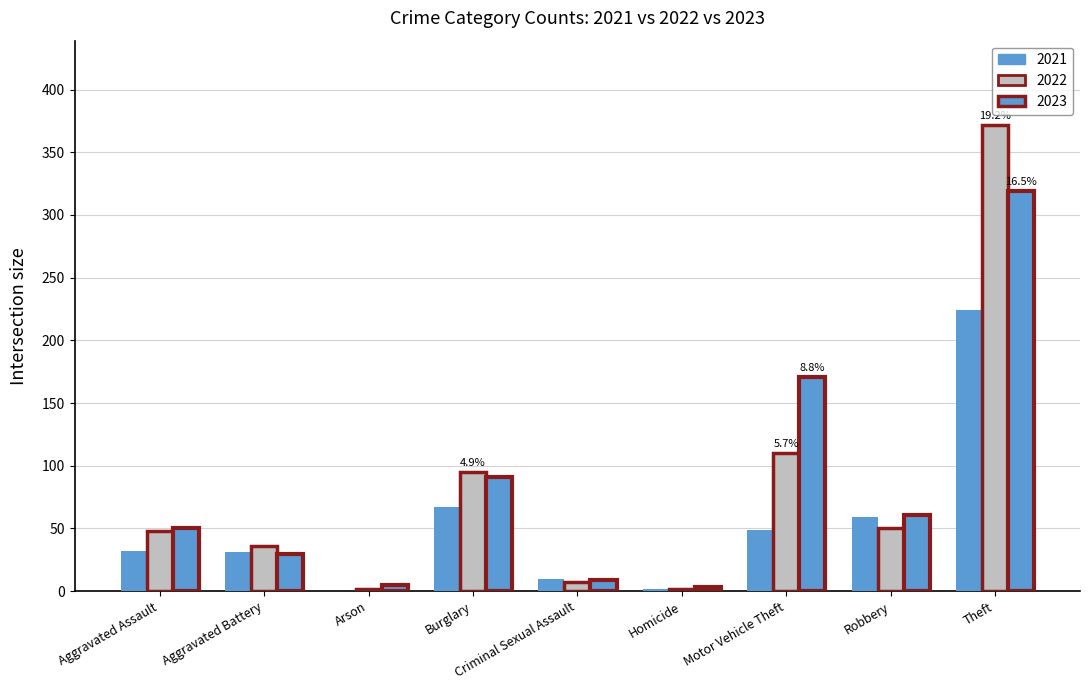

Is it true that 2022 equals 31 at Aggravated Assault?

False